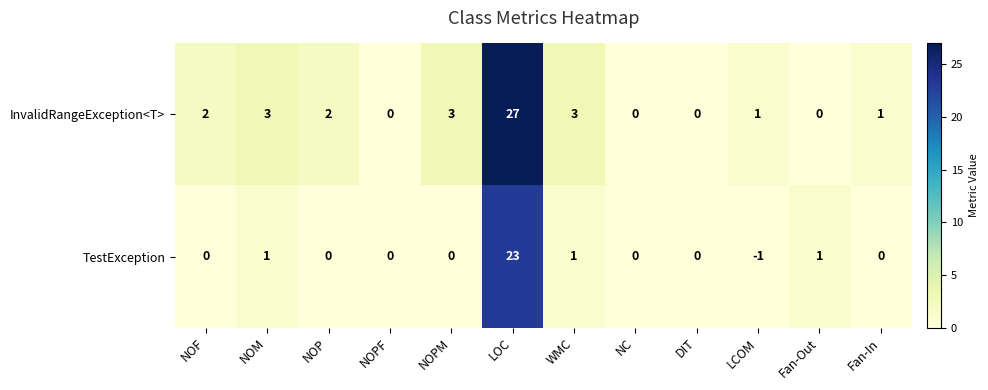

List the series in order of their peak value, highest first.

InvalidRangeException<T>, TestException